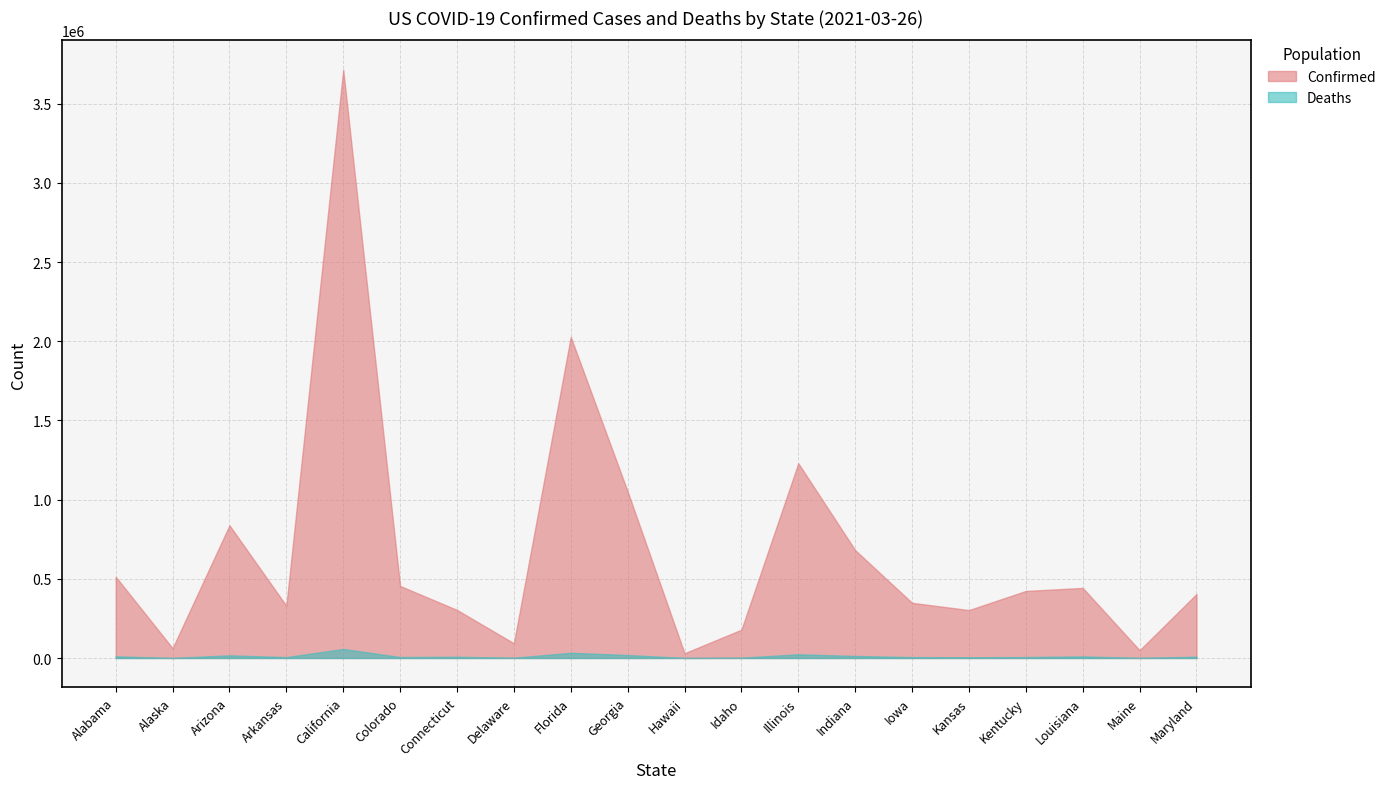

What are all the series names shown in the legend?

Confirmed, Deaths